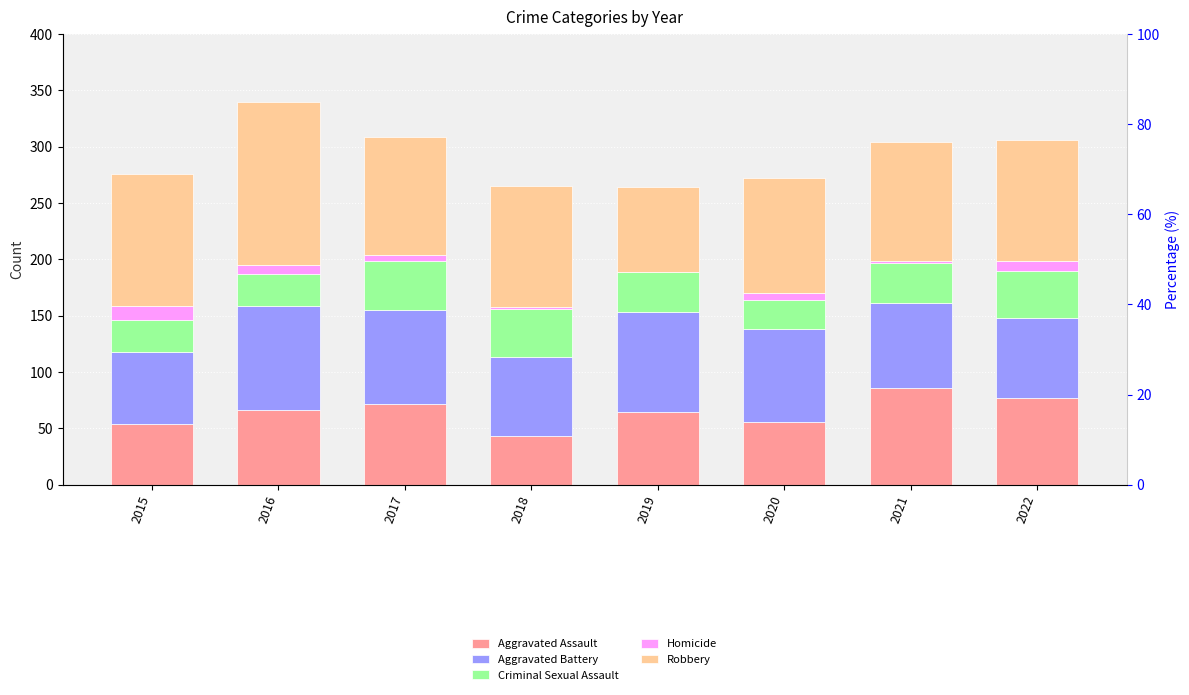

What is the spread (max minus min) of values at 2017?

100